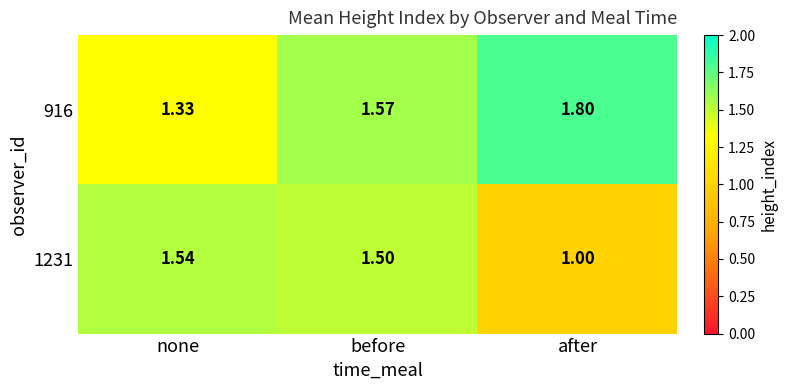

Is the value of 1231 at none greater than the value of 916 at before?

No